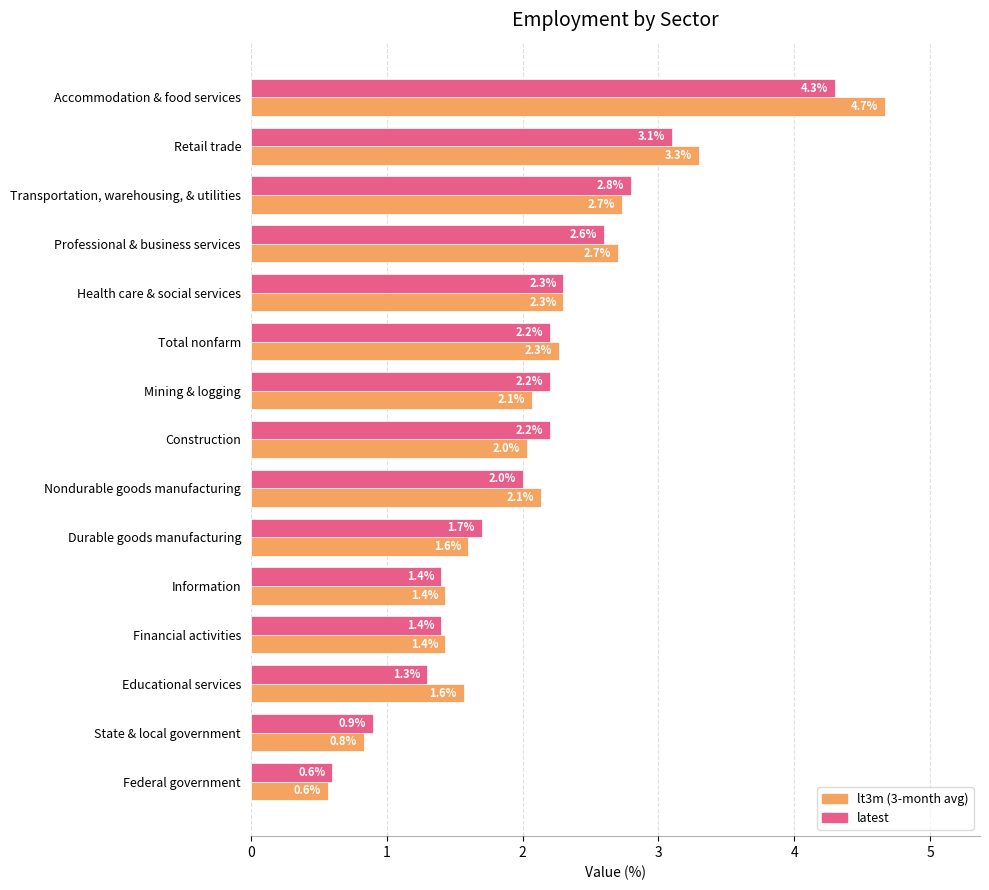

What is the total value across all series at State & local government?

1.7